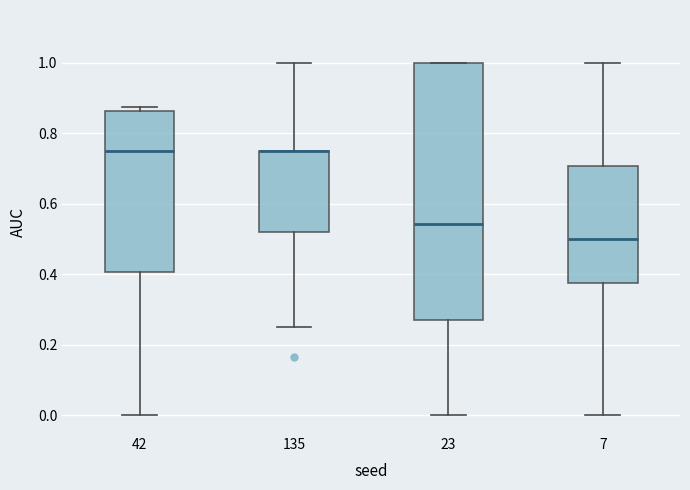

Reading left to right, read every box against the y-axis: the position of its median line, the range the box covers, and the ends of its whiskers. The values are not printed on the chart, so give them approximately, as read against the axis.

42: median 0.76, box 0.40 to 0.86, whiskers 0.00 to 0.88
135: median 0.76 (drawn on the box's upper edge), box 0.52 to 0.76, whiskers 0.26 to 1.00
23: median 0.54, box 0.28 to 1.00, whiskers 0.00 to 1.00
7: median 0.50, box 0.38 to 0.70, whiskers 0.00 to 1.00